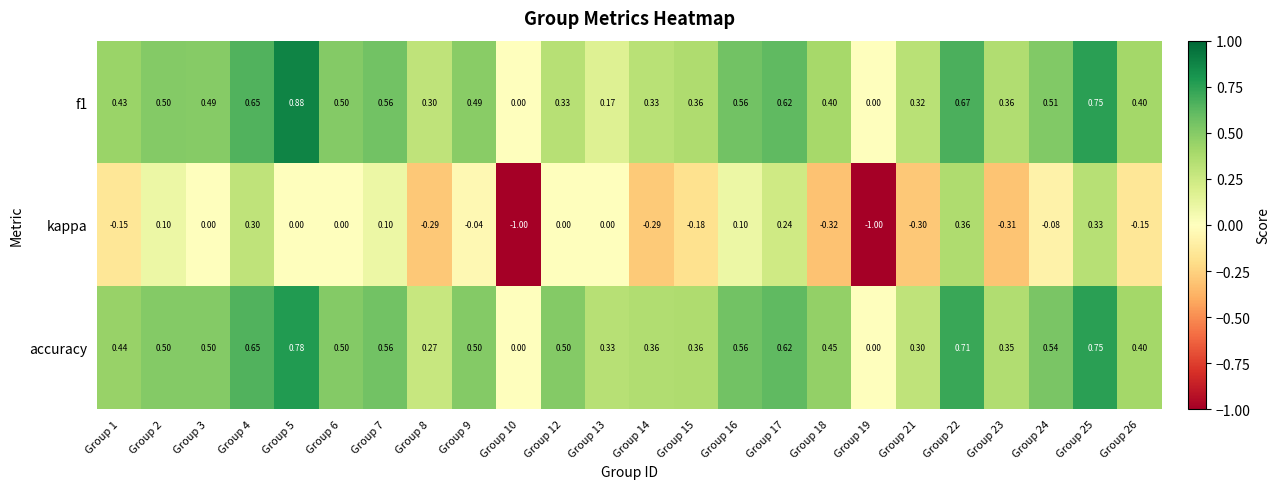

Which series has the widest spread of values?

kappa